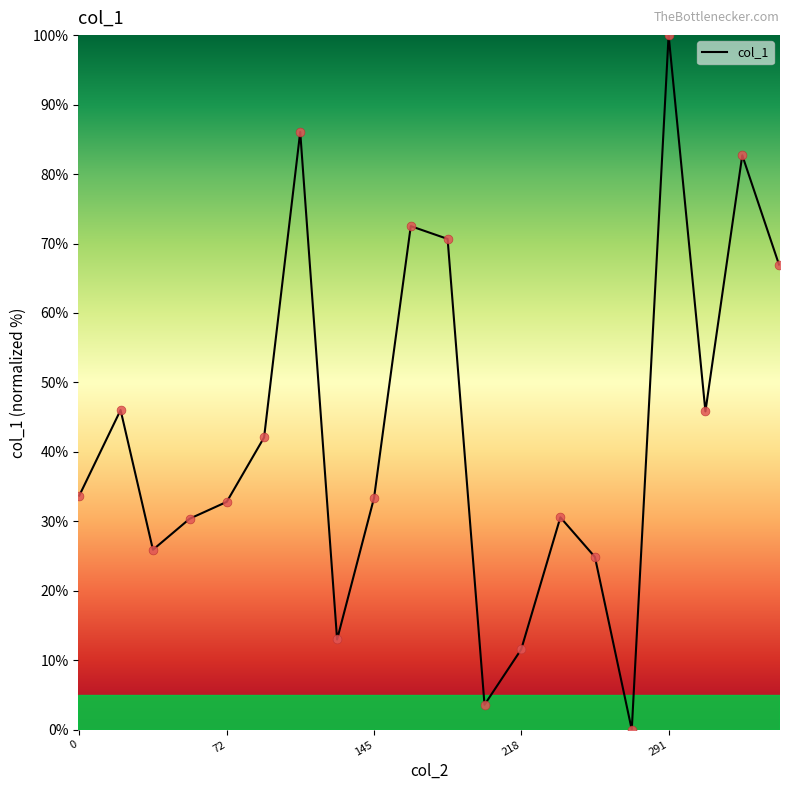

What is the difference between the maximum and minimum values?

100.0